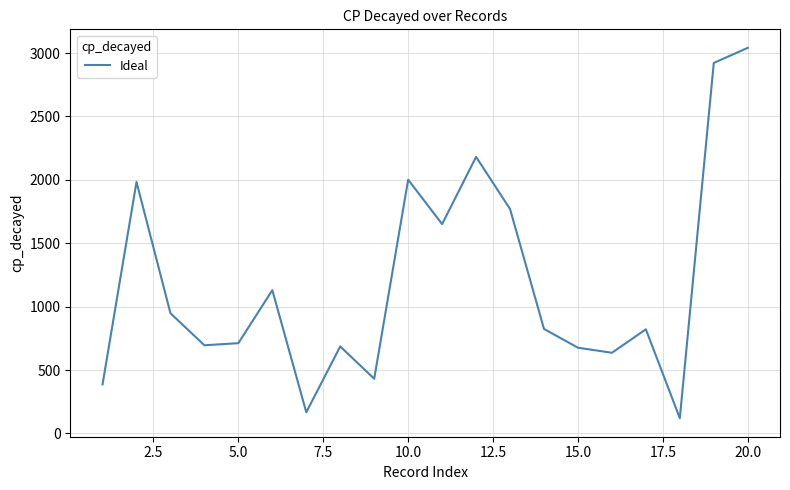

What is the difference between the maximum and minimum values?

2921